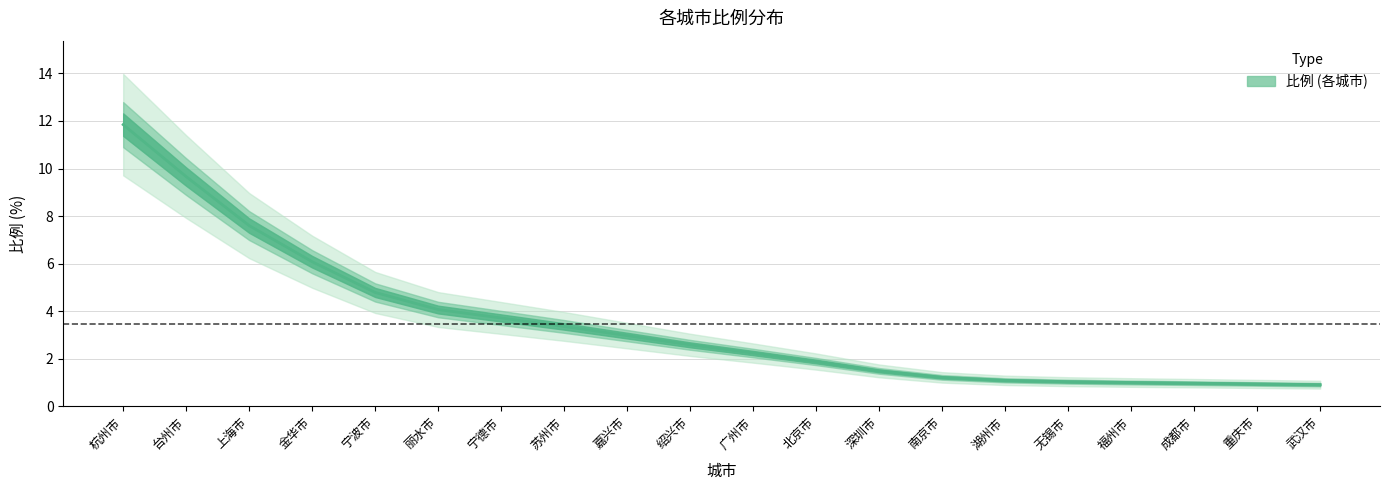

List the labels in order of value, largest first.

杭州市, 台州市, 上海市, 金华市, 宁波市, 丽水市, 宁德市, 苏州市, 嘉兴市, 绍兴市, 广州市, 北京市, 深圳市, 南京市, 湖州市, 无锡市, 福州市, 成都市, 重庆市, 武汉市